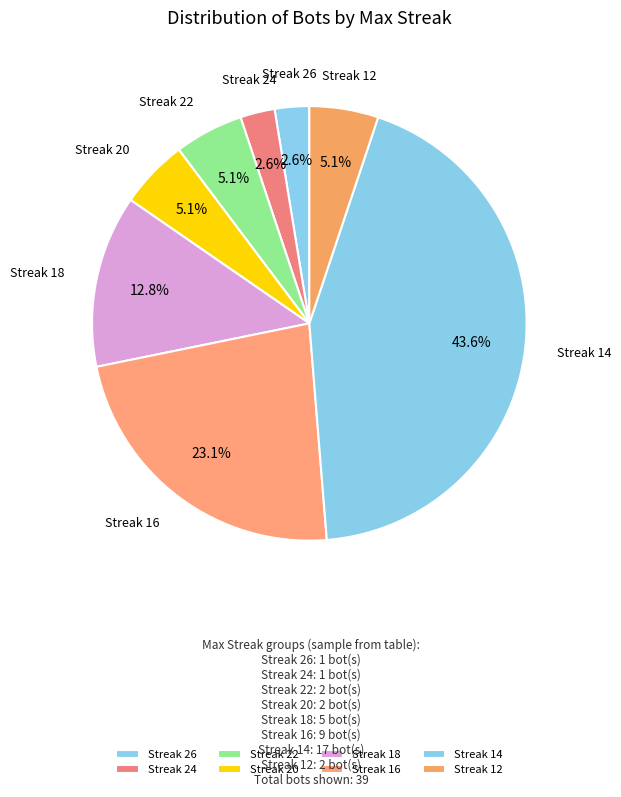

Is the sum of Streak 16 and Streak 26 greater than half?

No